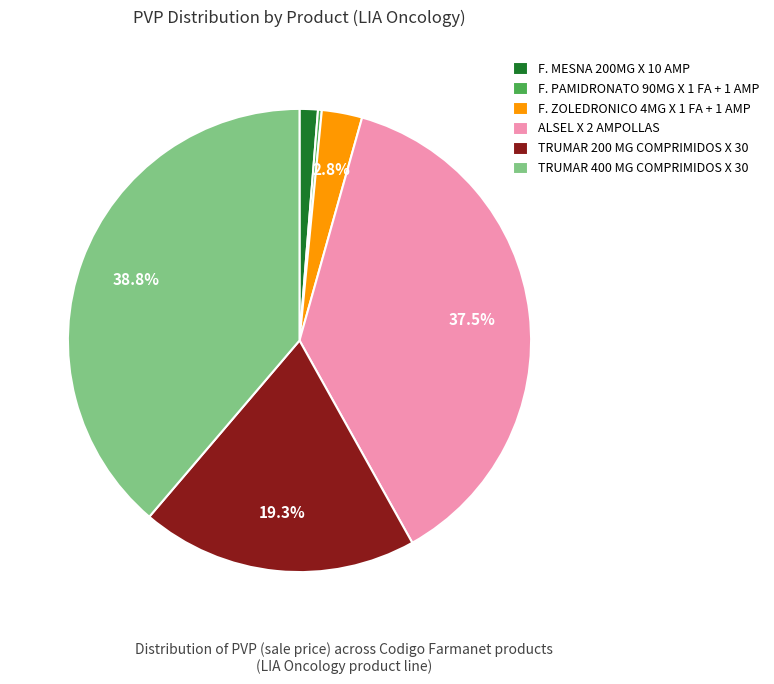

Approximately how many times larger is the value at ALSEL X 2 AMPOLLAS compared to TRUMAR 200 MG COMPRIMIDOS X 30?

1.9